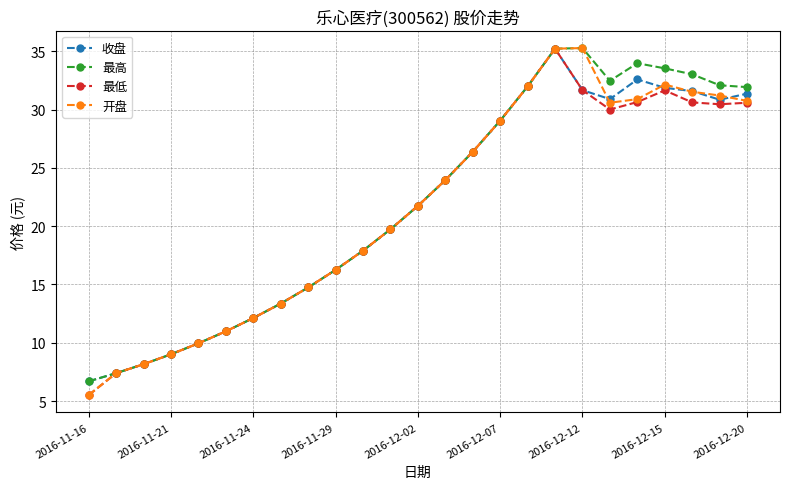

True or false: 最低 has more than 0 points higher than both neighbors.

True